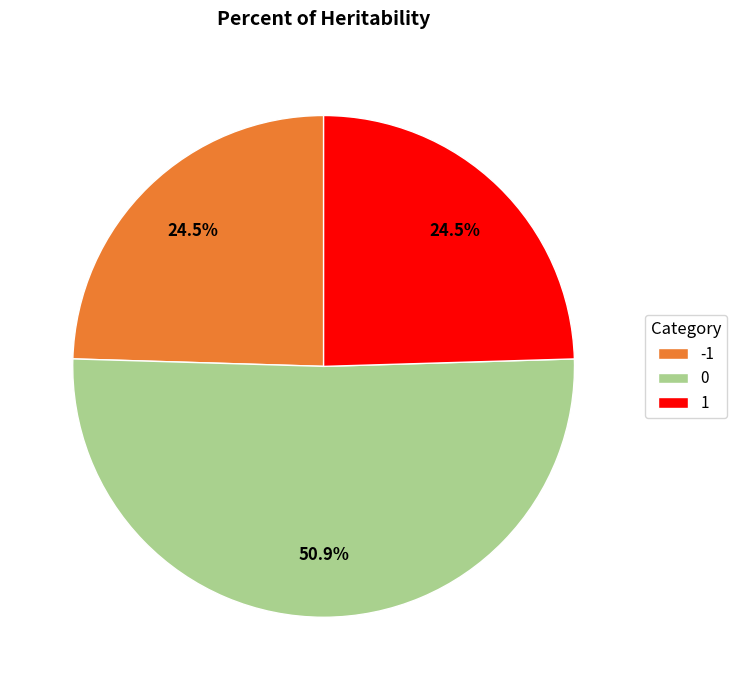

What percentage do 1 and 0 together represent?

75.5%